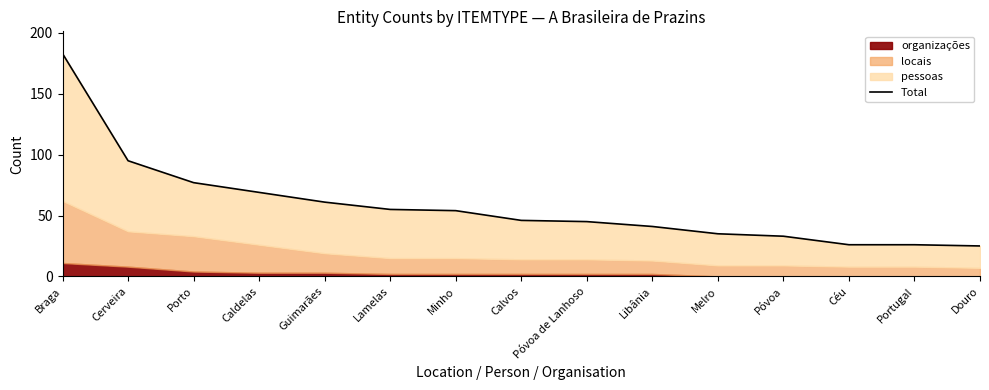

What is the greatest value displayed?

183